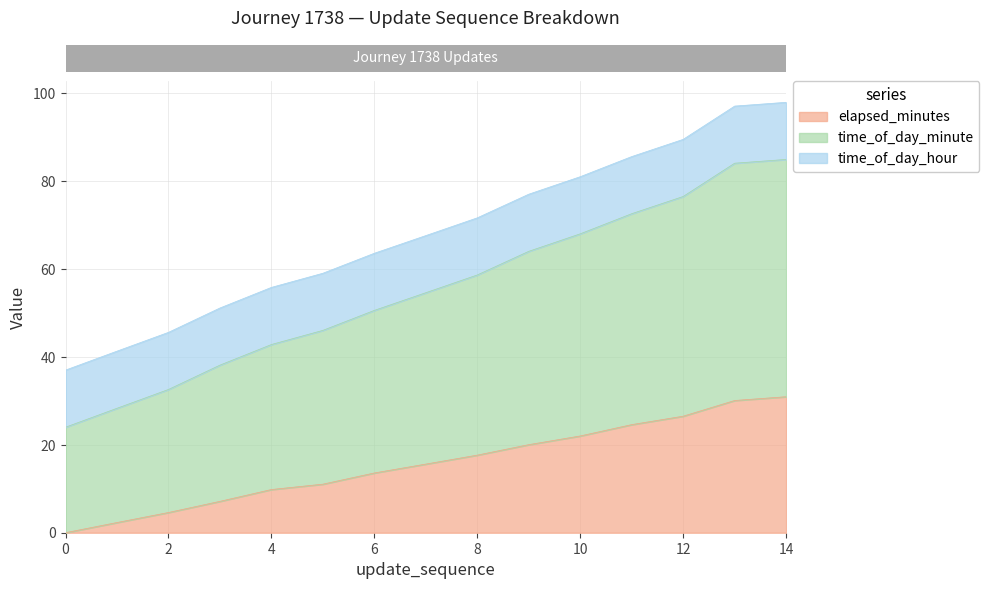

Read the elapsed_minutes value at 5.

11.1